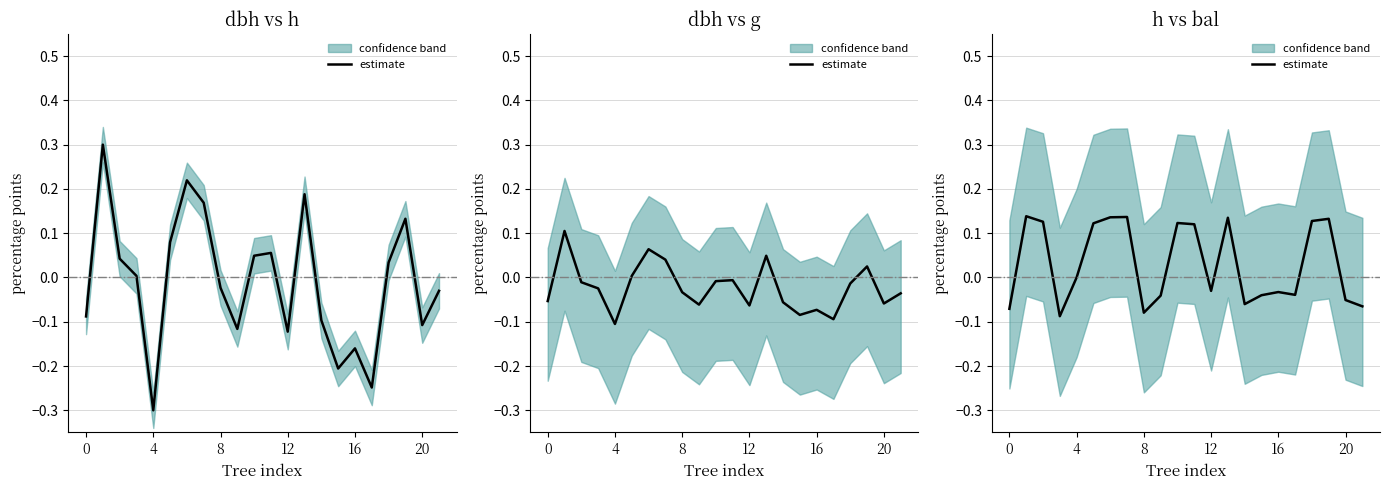

What is the sum of all values?

0.7